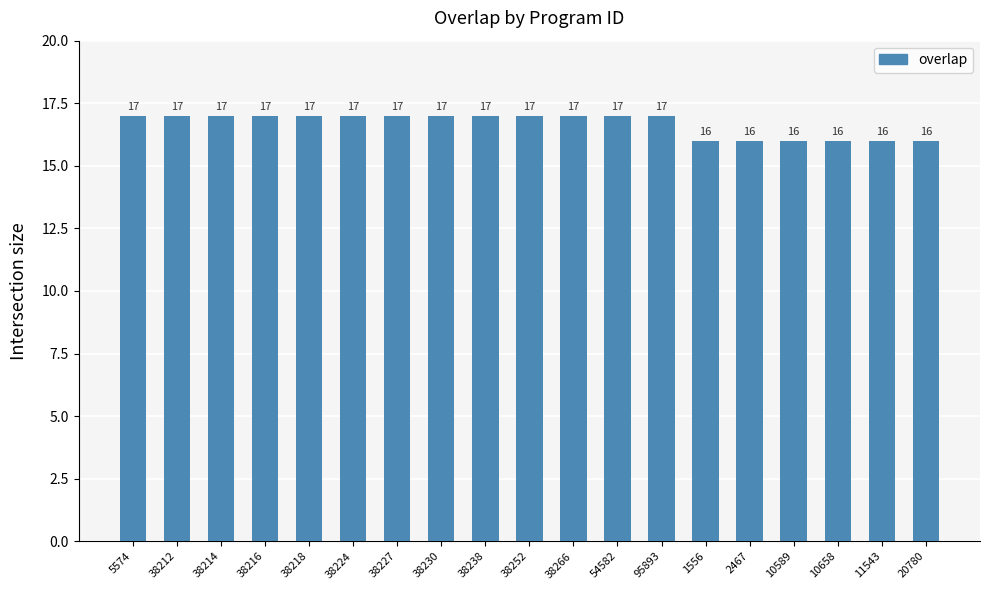

What is the label of the 13th bar from the left?

95893